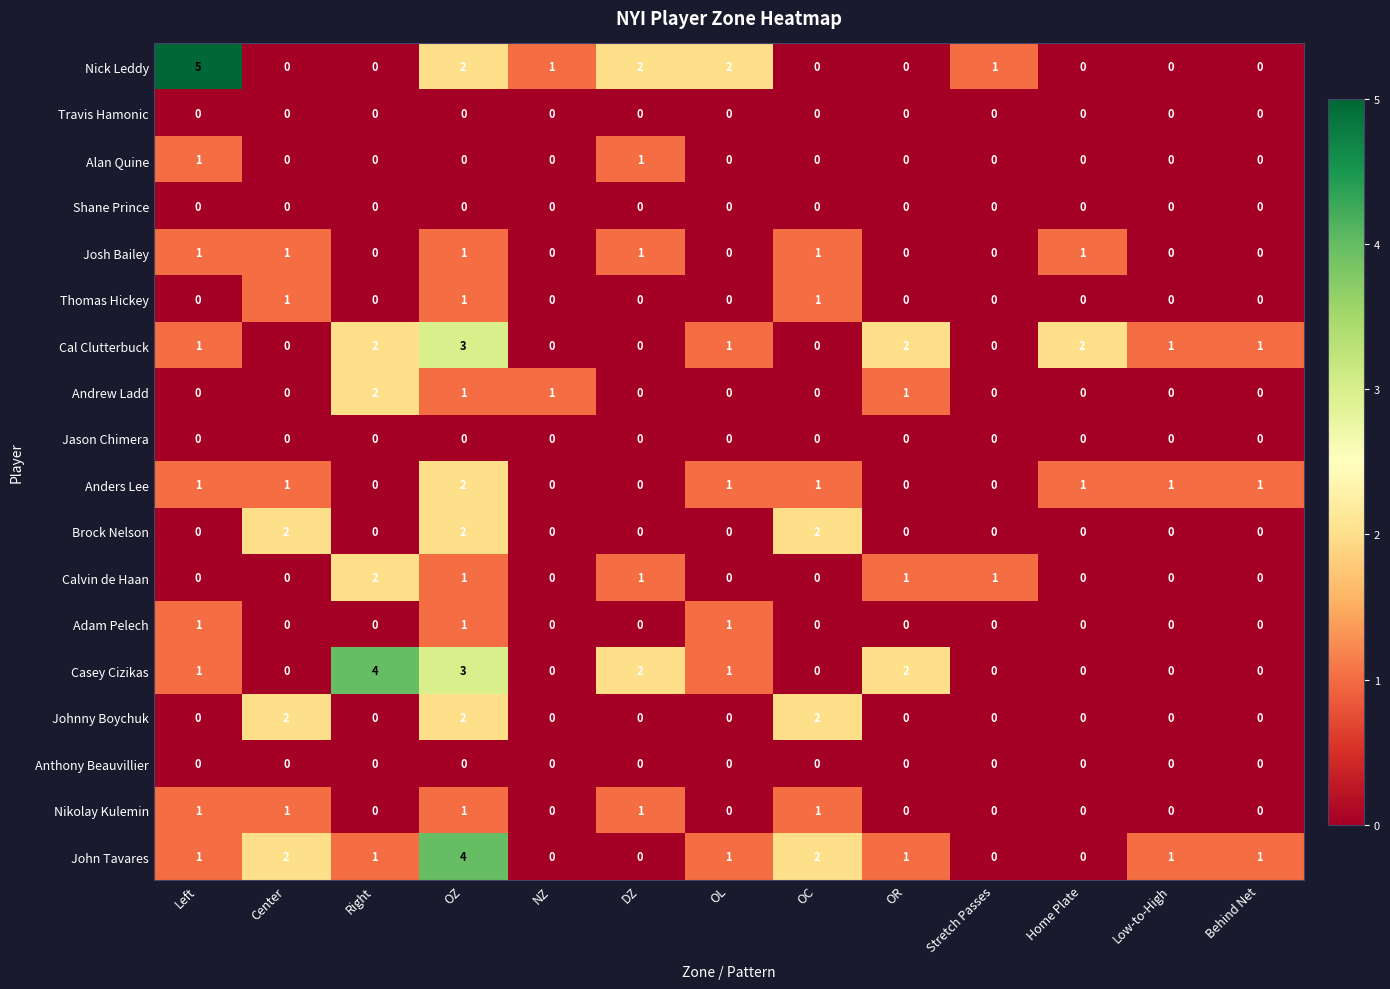

Which series has the widest spread of values?

Nick Leddy